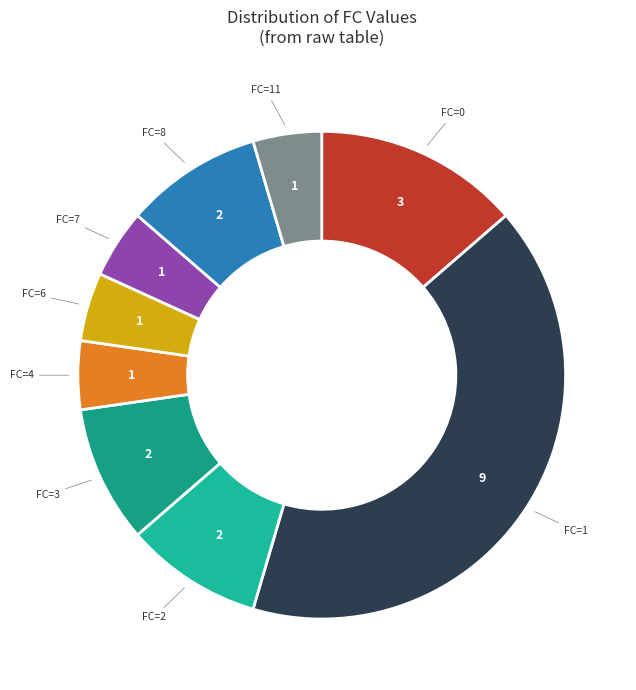

Is there a majority slice in this chart?

No